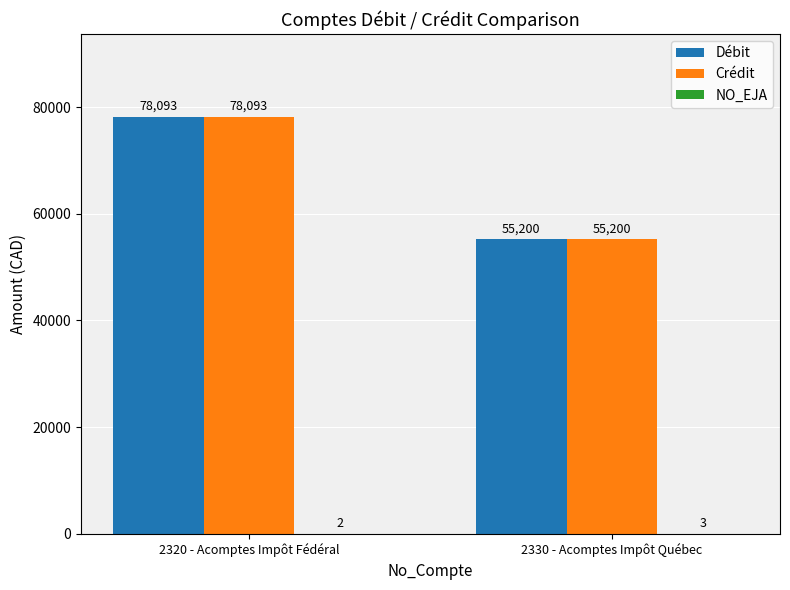

True or false: Crédit has a value of 55200 at 2330 - Acomptes Impôt Québec.

True